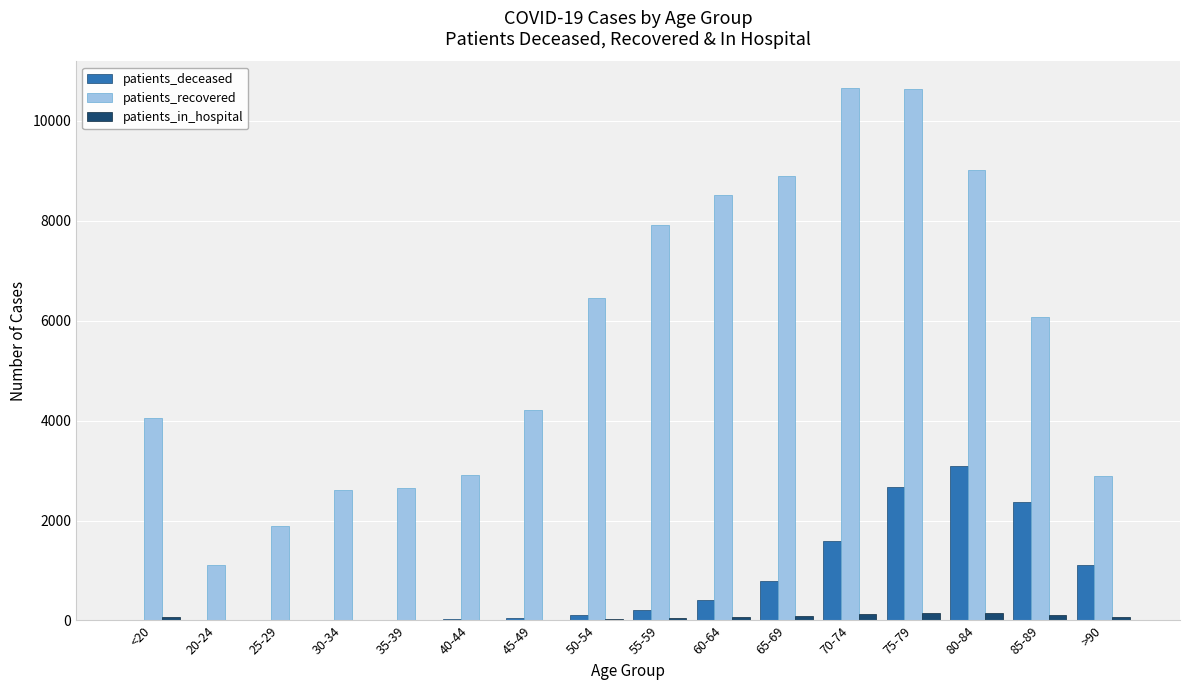

Which series has the widest spread of values?

patients_recovered